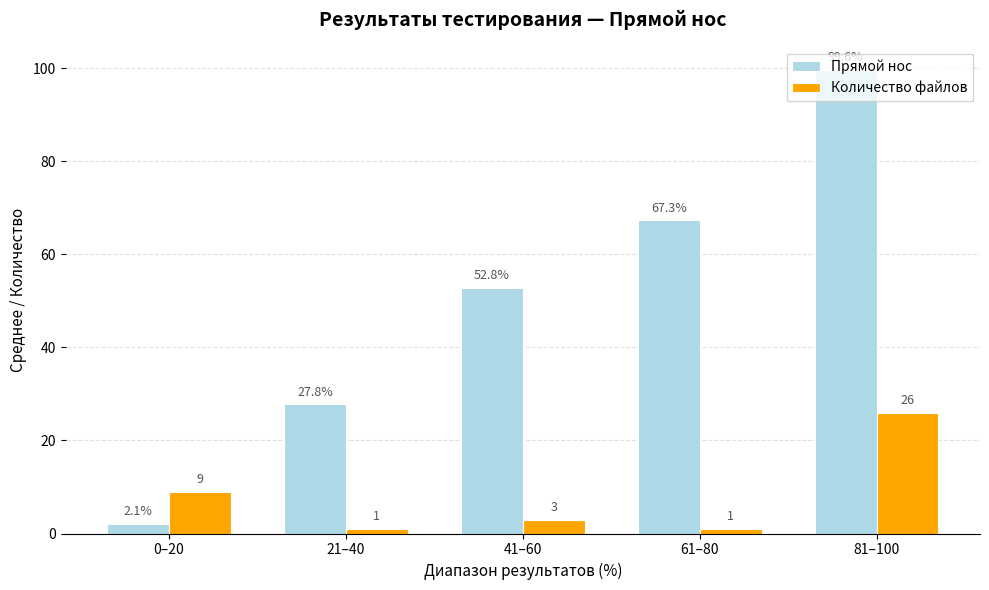

What is the approximate value of Количество файлов at 81–100?

26.0